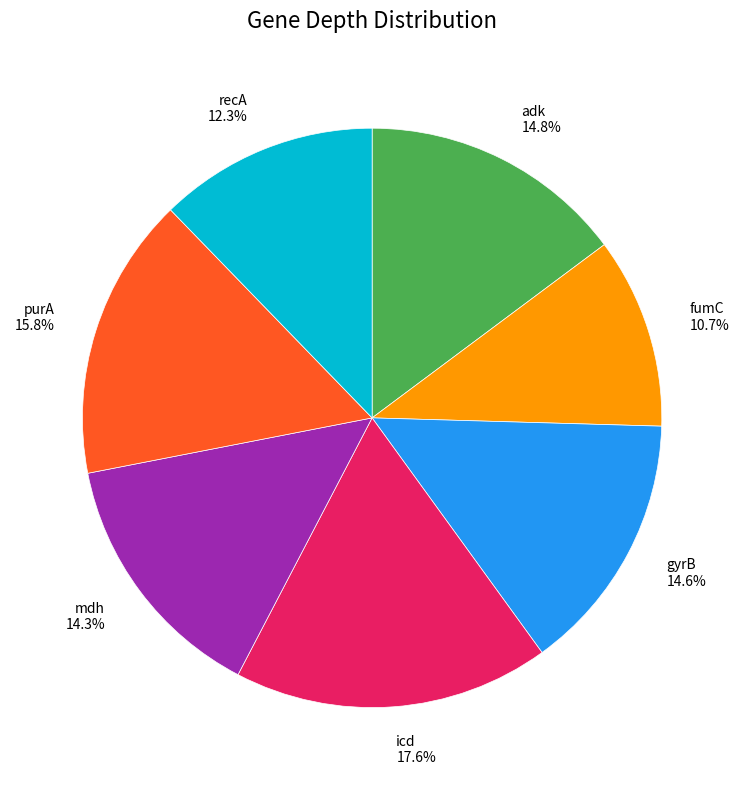

Combined, what portion of the pie is adk and fumC?

25.5%